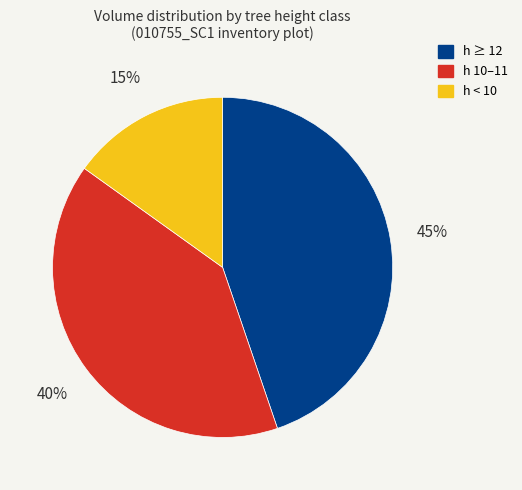

To the nearest percent, what is the average slice percentage?

33%